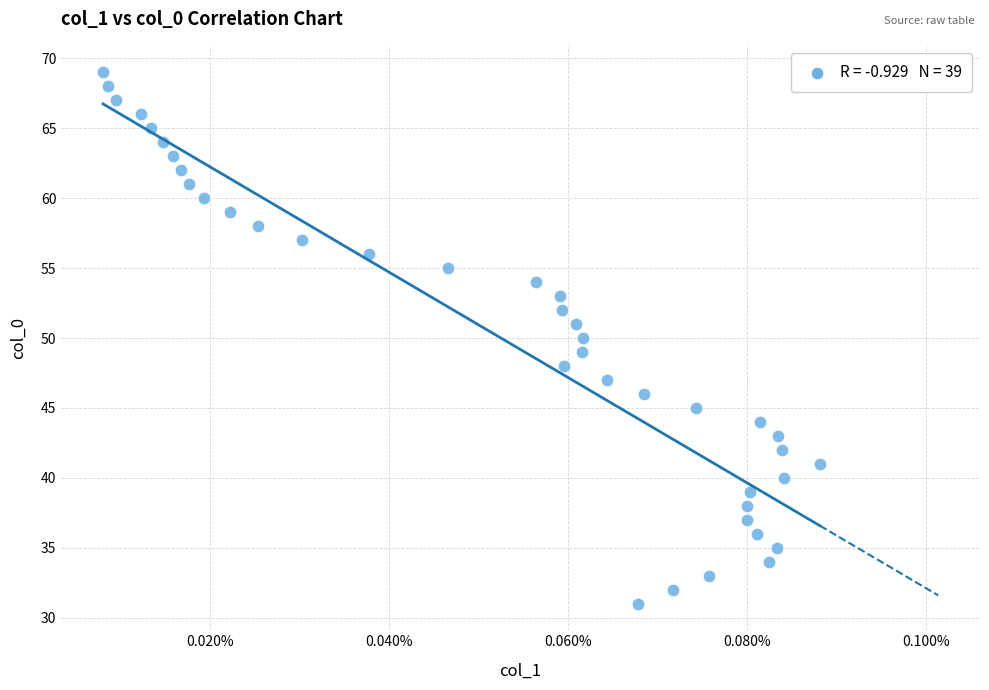

What is the range of Y values (max minus min)?

38